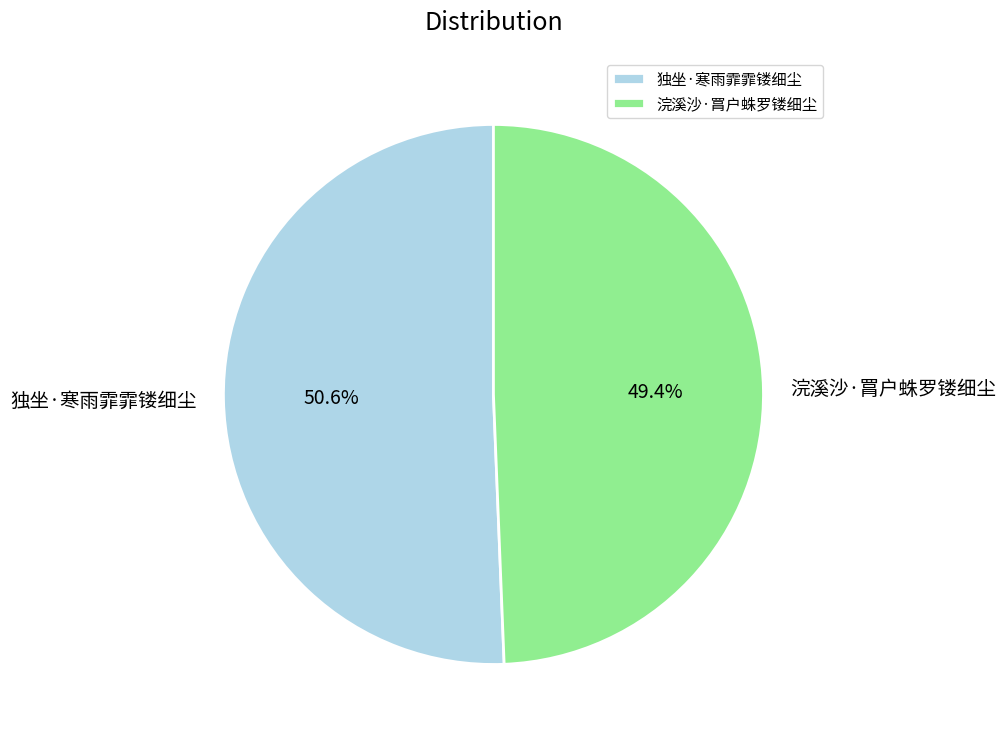

Which has a higher value, 浣溪沙·罥户蛛罗镂细尘 or 独坐·寒雨霏霏镂细尘?

独坐·寒雨霏霏镂细尘